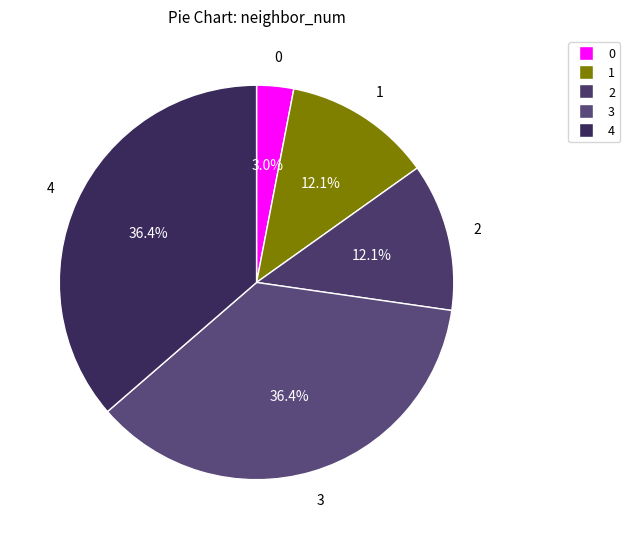

The 3 slice represents 31% of the pie. True or false?

False